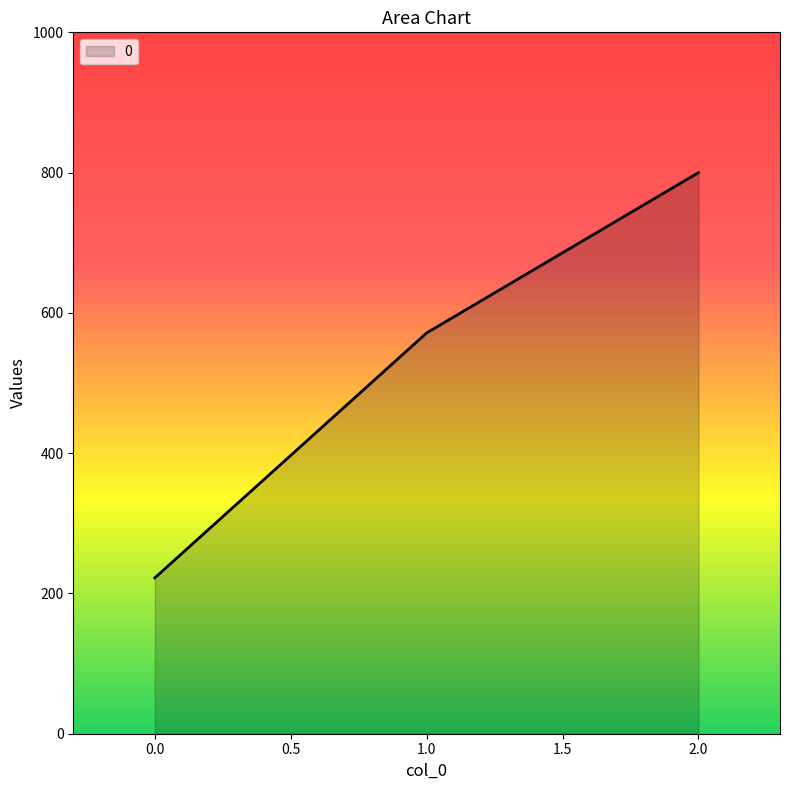

What is the average value?

531.2